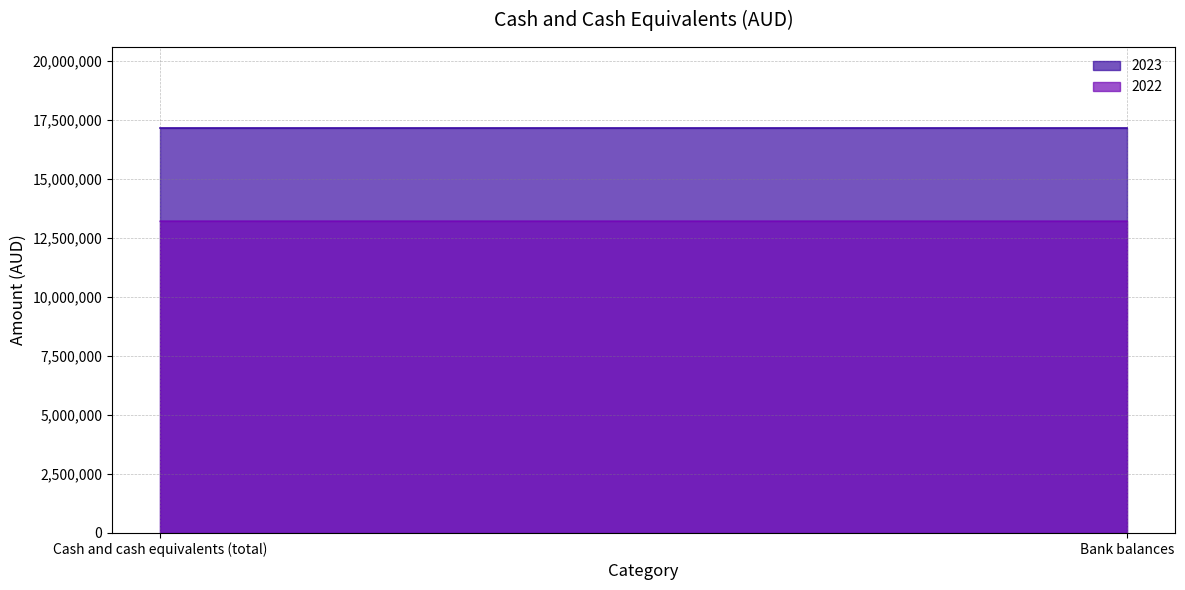

What is the approximate value of 2023 at Cash and cash equivalents (total)?

17144081